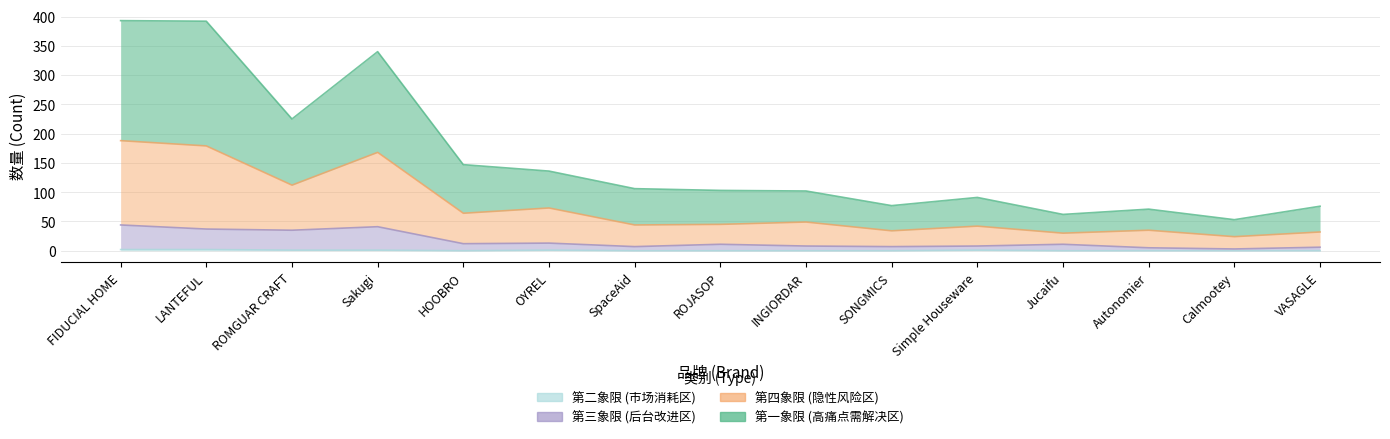

Reading left to right, transcribe all the data shown in this chart.

第二象限 (市场消耗区): 2	2	1	1	0	1	0	0	0	0	1	0	0	0	0
第三象限 (后台改进区): 44	37	35	41	12	13	7	11	8	7	8	11	5	3	6
第四象限 (隐性风险区): 188	179	112	168	64	73	44	45	49	34	42	30	35	24	32
第一象限 (高痛点需解决区): 393	392	225	340	147	136	106	103	102	77	91	62	71	53	76